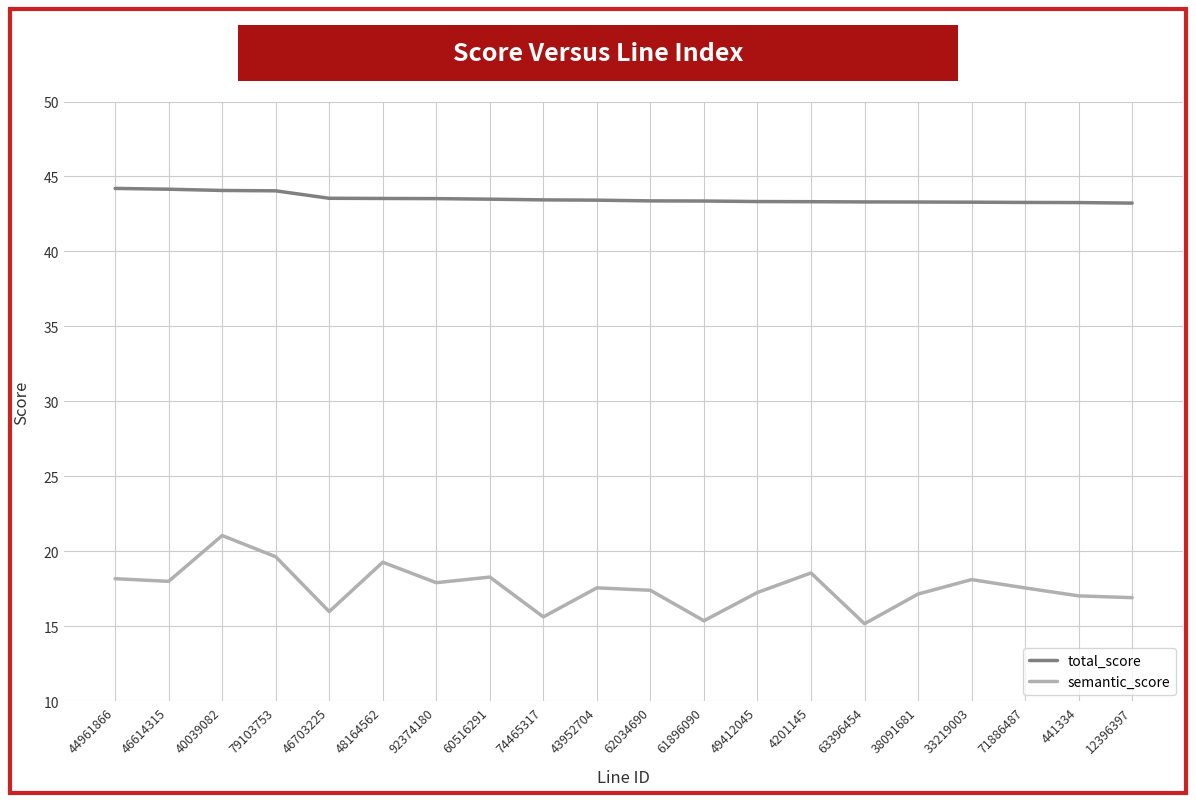

What is the difference between the maximum and minimum values in the total_score series?

1.0